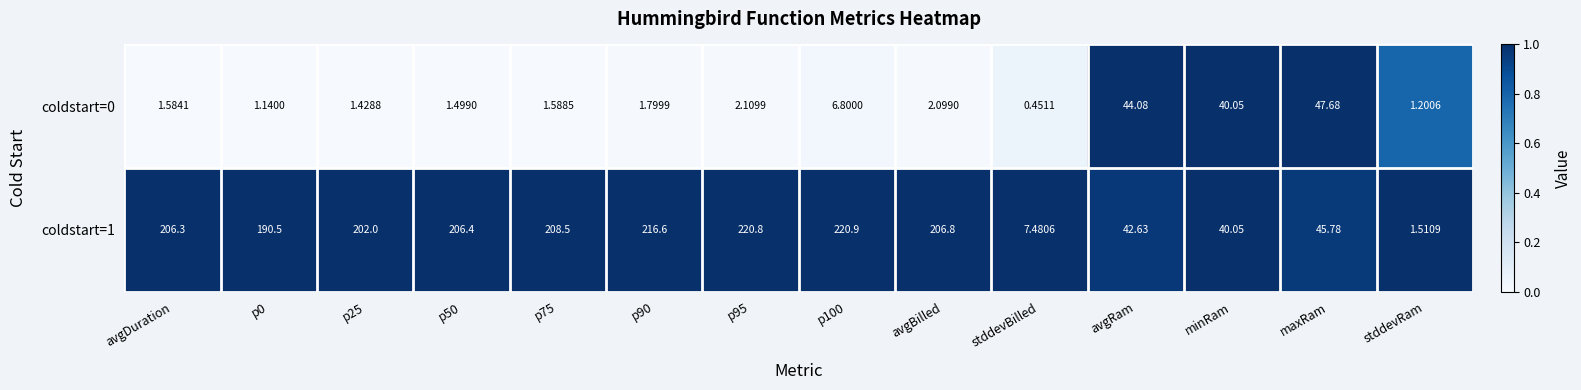

Is the value of coldstart=0 at p95 greater than the value of coldstart=1 at p75?

No